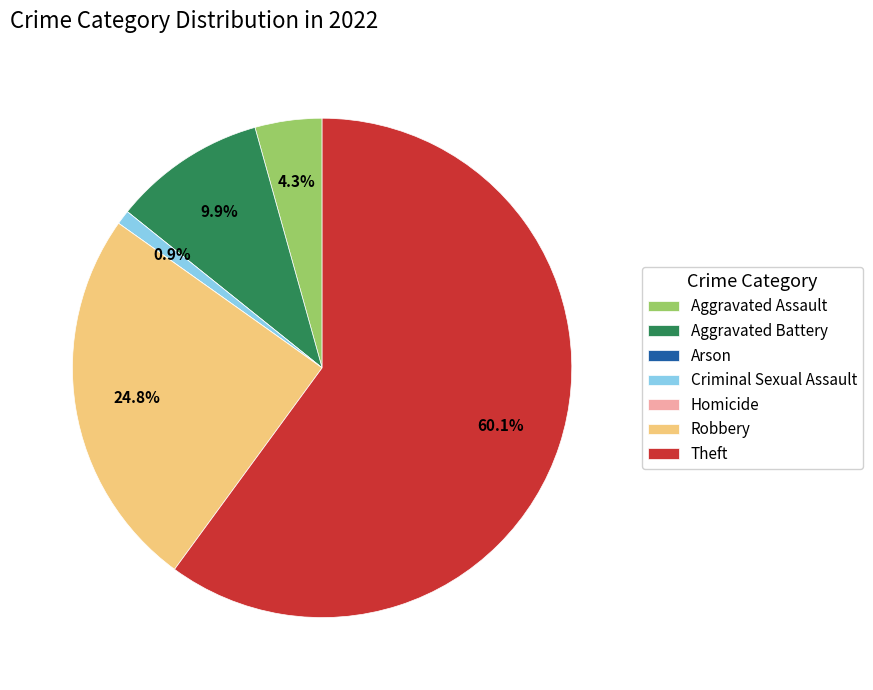

Between Aggravated Assault and Theft, which is larger?

Theft